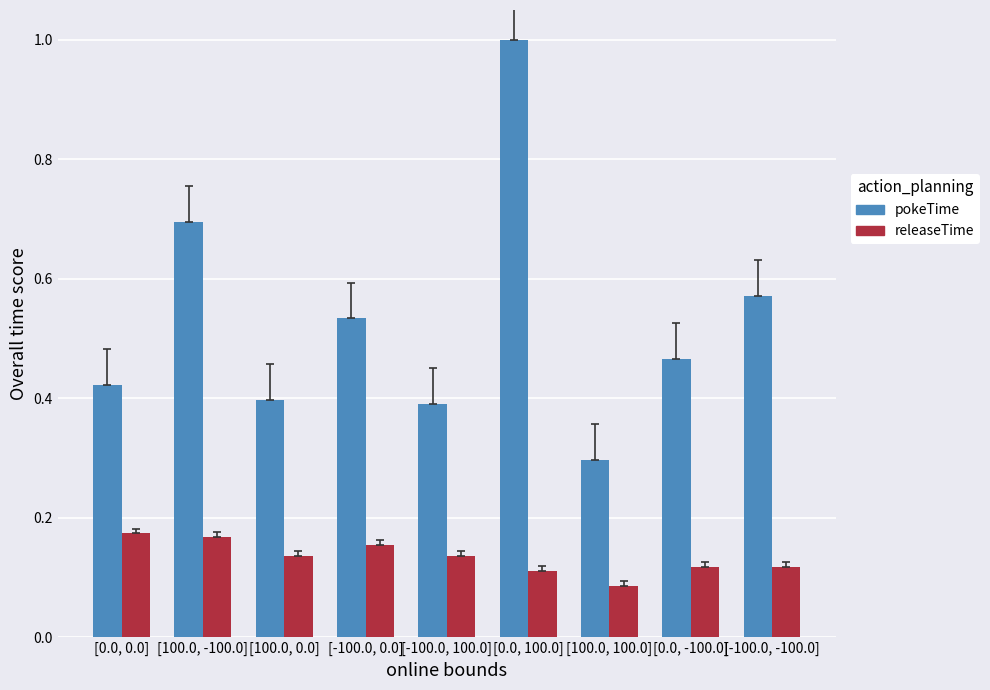

Is the value of pokeTime at [-100.0, 0.0] greater than the value of releaseTime at [100.0, -100.0]?

Yes